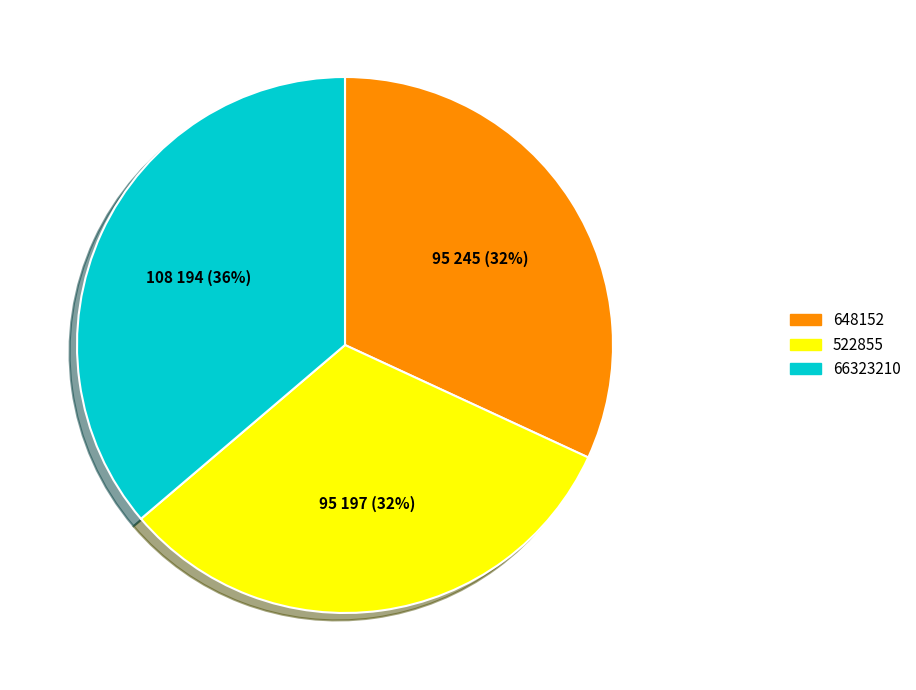

To the nearest percent, what is the average slice percentage?

33%